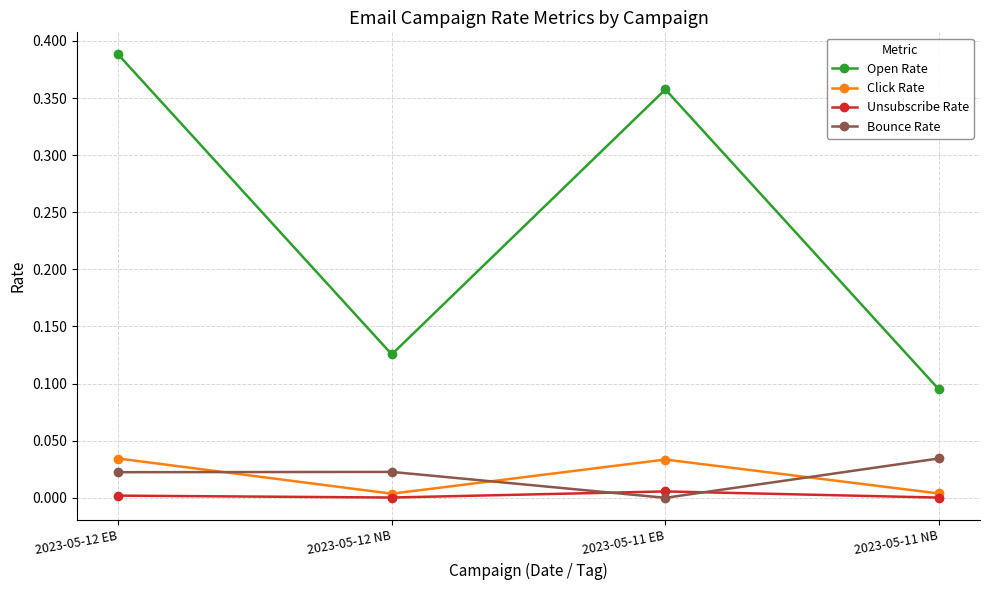

Which series has the largest range (max minus min)?

Open Rate